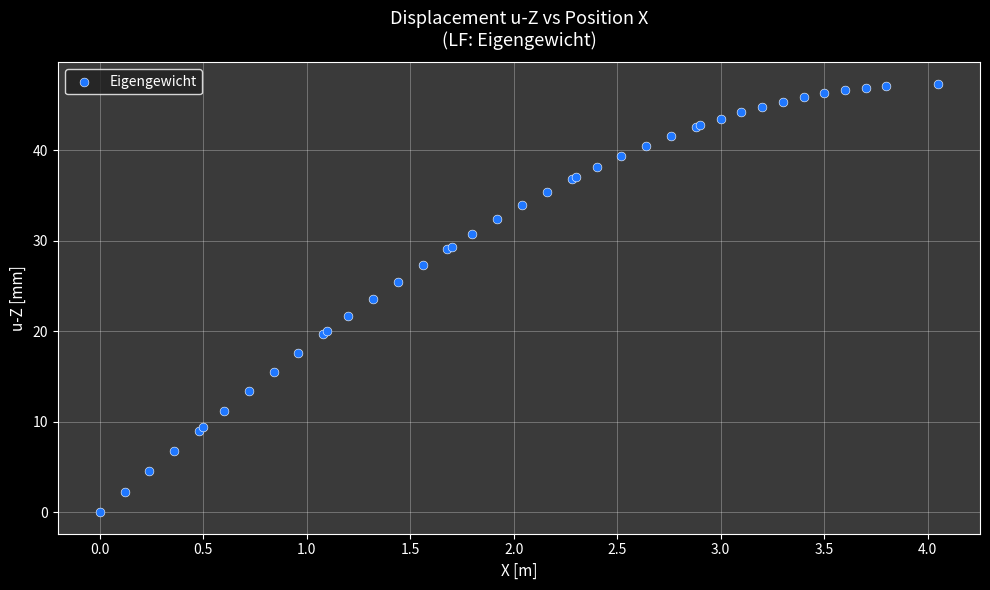

What Y value in the scatter plot is closest to 23?

23.6